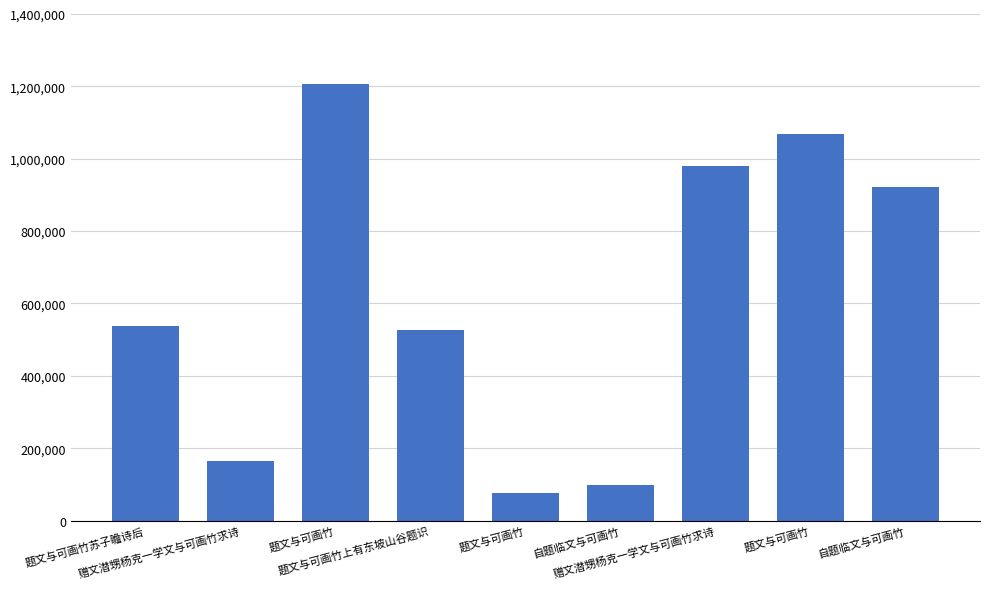

The chart shows a value of 154888 at 自题临文与可画竹. True or false?

False